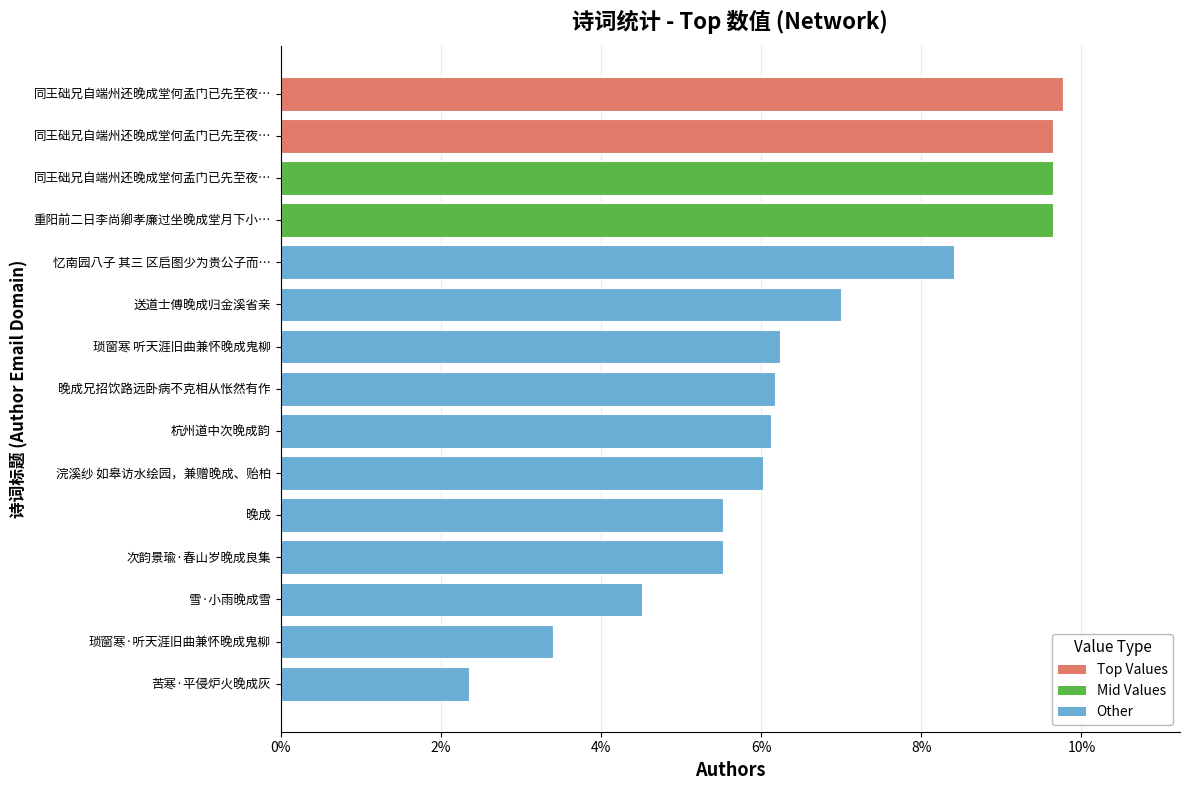

Are the bars horizontal?

Yes